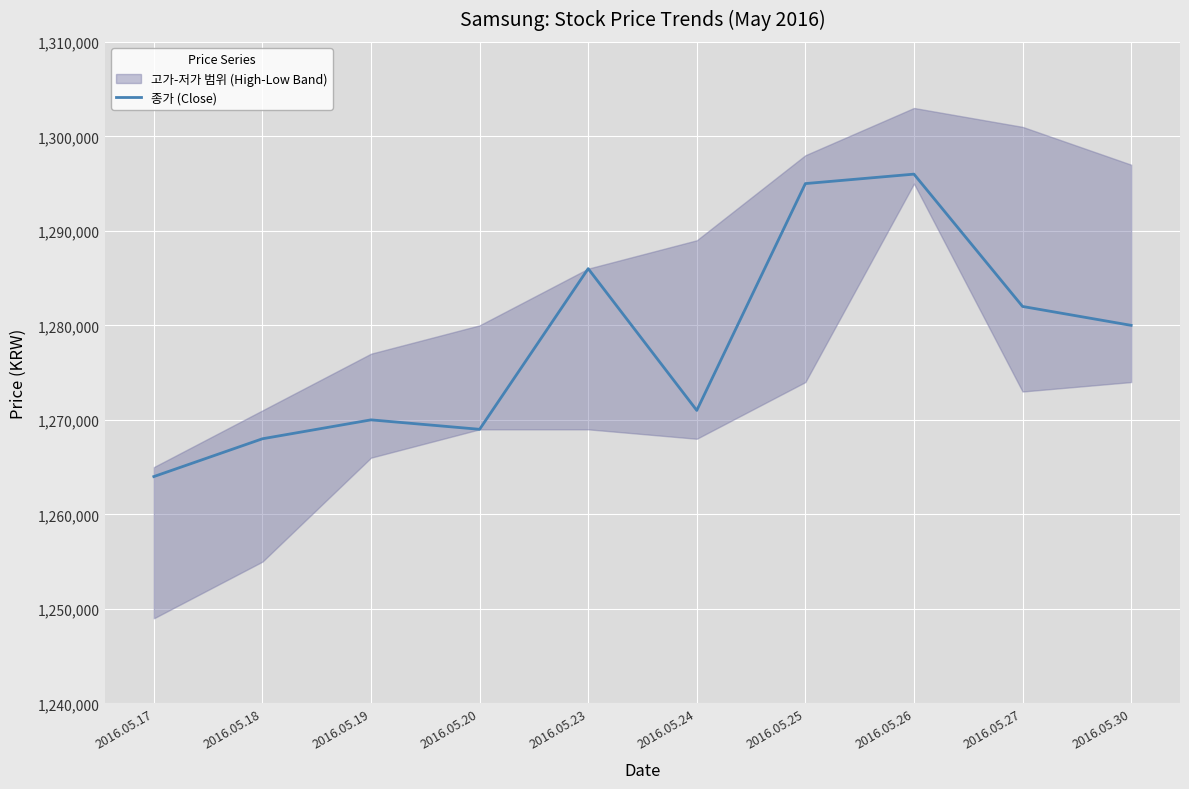

What is the smallest value displayed?

1264000